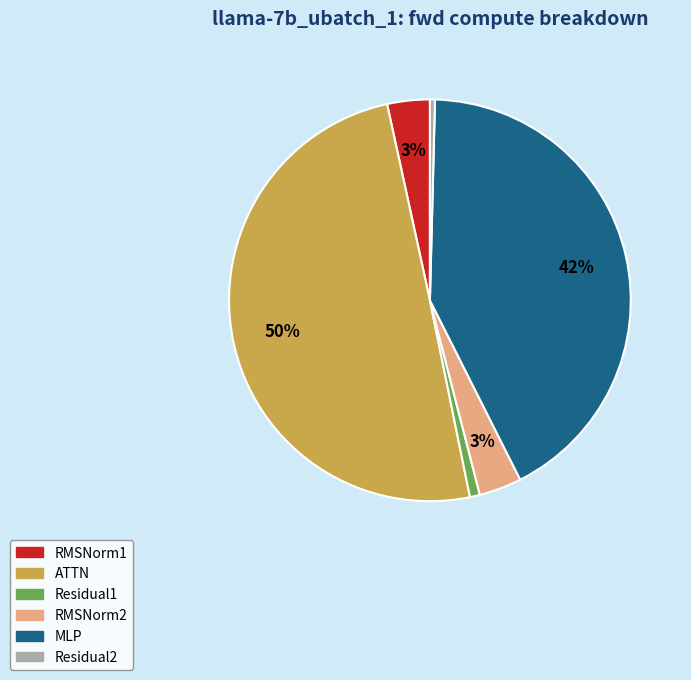

The MLP slice represents 42% of the pie. True or false?

True